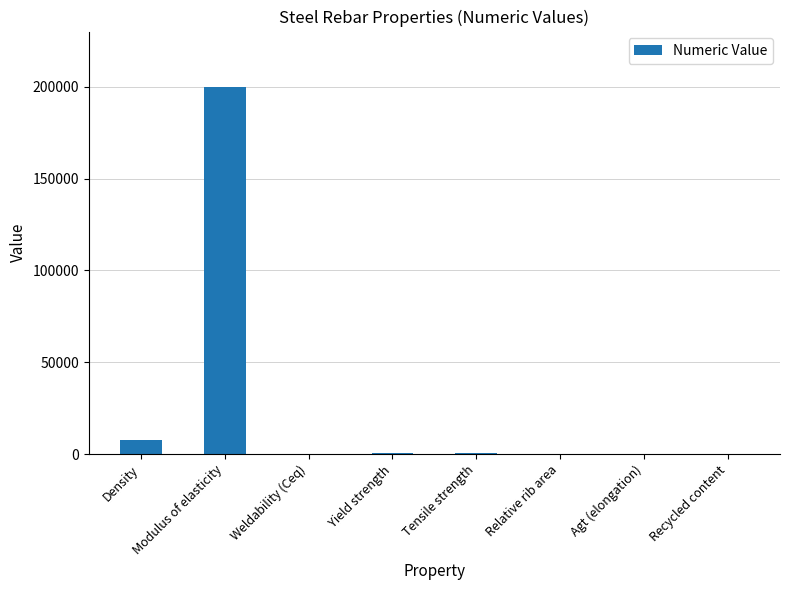

What is the sum of the values at Agt (elongation) and Tensile strength?

545.0